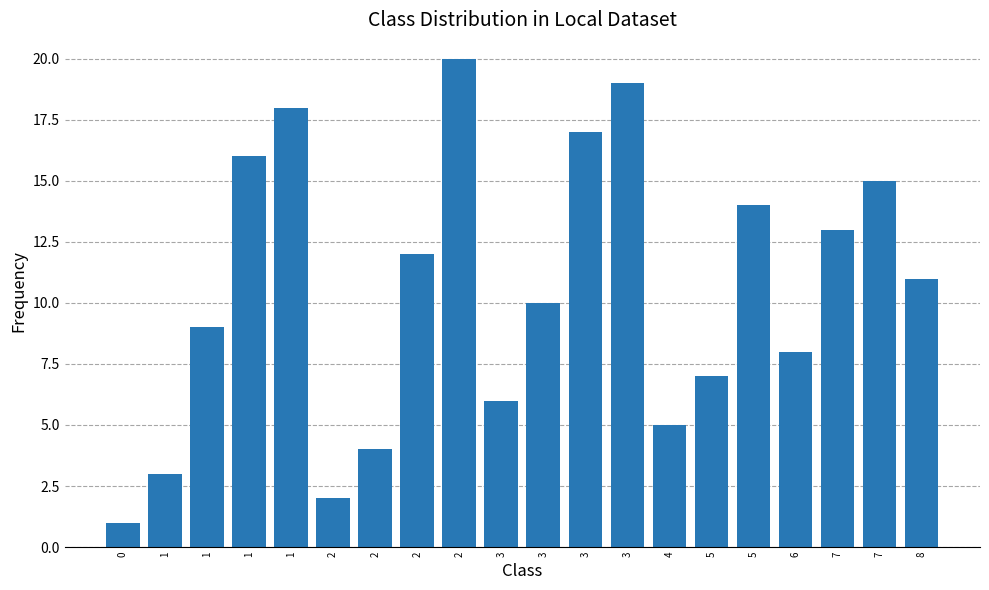

Reading left to right, what are all the values shown in this chart?

1	3	9	16	18	2	4	12	20	6	10	17	19	5	7	14	8	13	15	11